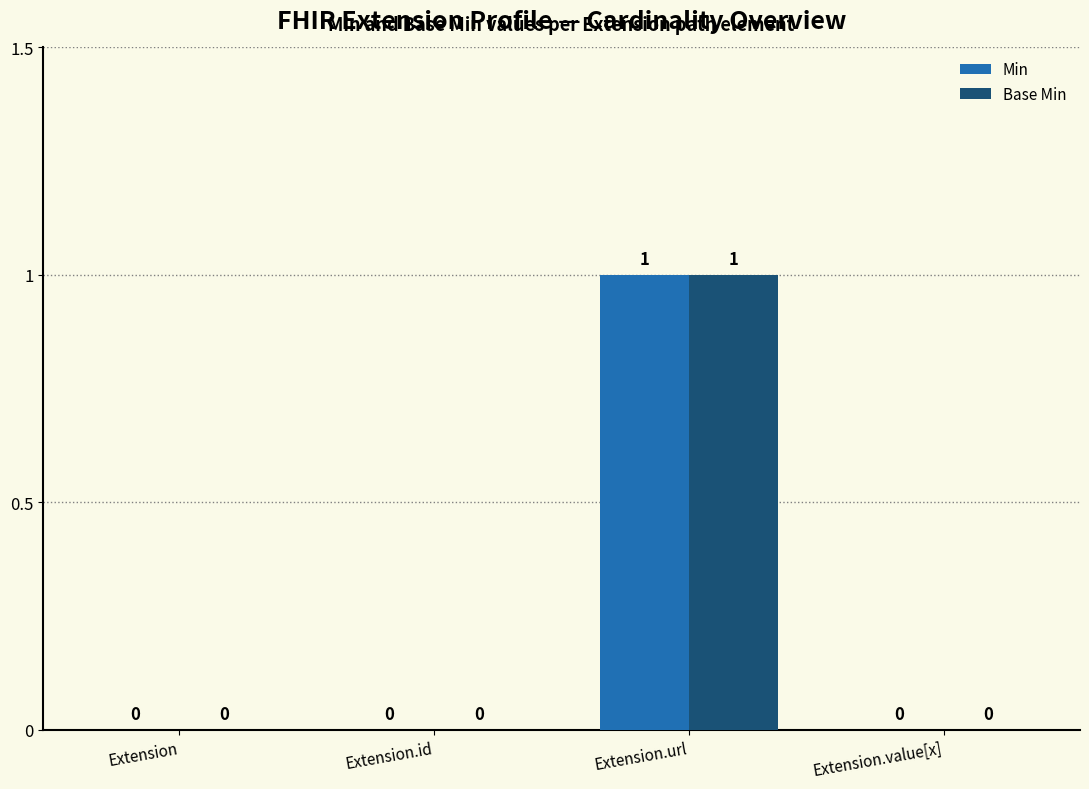

Does the chart contain stacked bars?

No